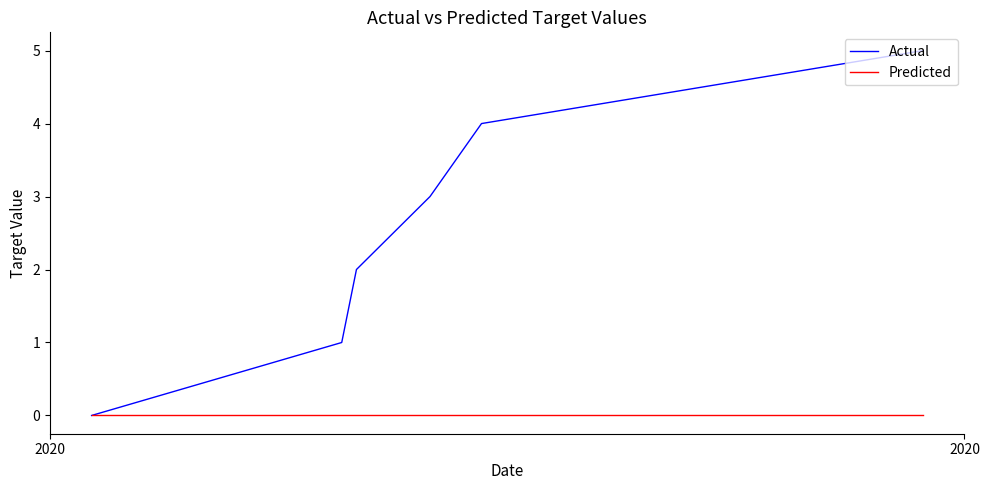

Rank the series by their average value, from lowest to highest.

Predicted, Actual